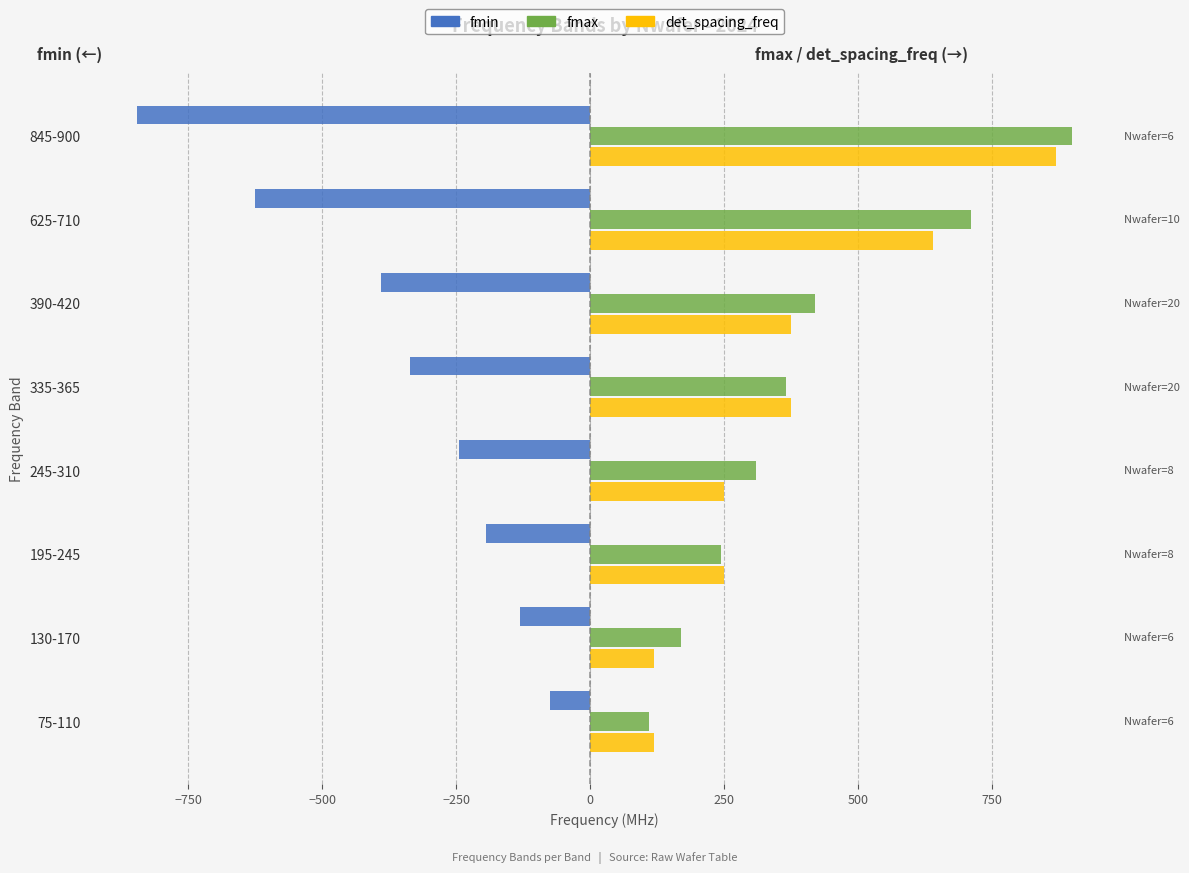

The det_spacing_freq series shows 116 at 390-420. True or false?

False